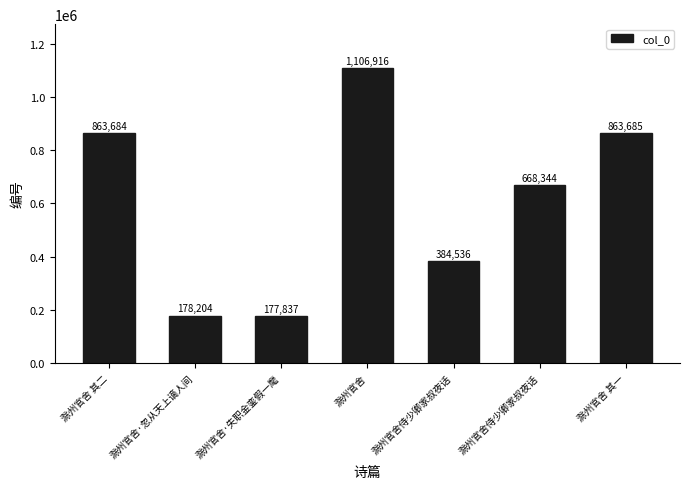

Which has a higher value, 滁州官舍·失职金銮假一麾 or 滁州官舍 其二?

滁州官舍 其二